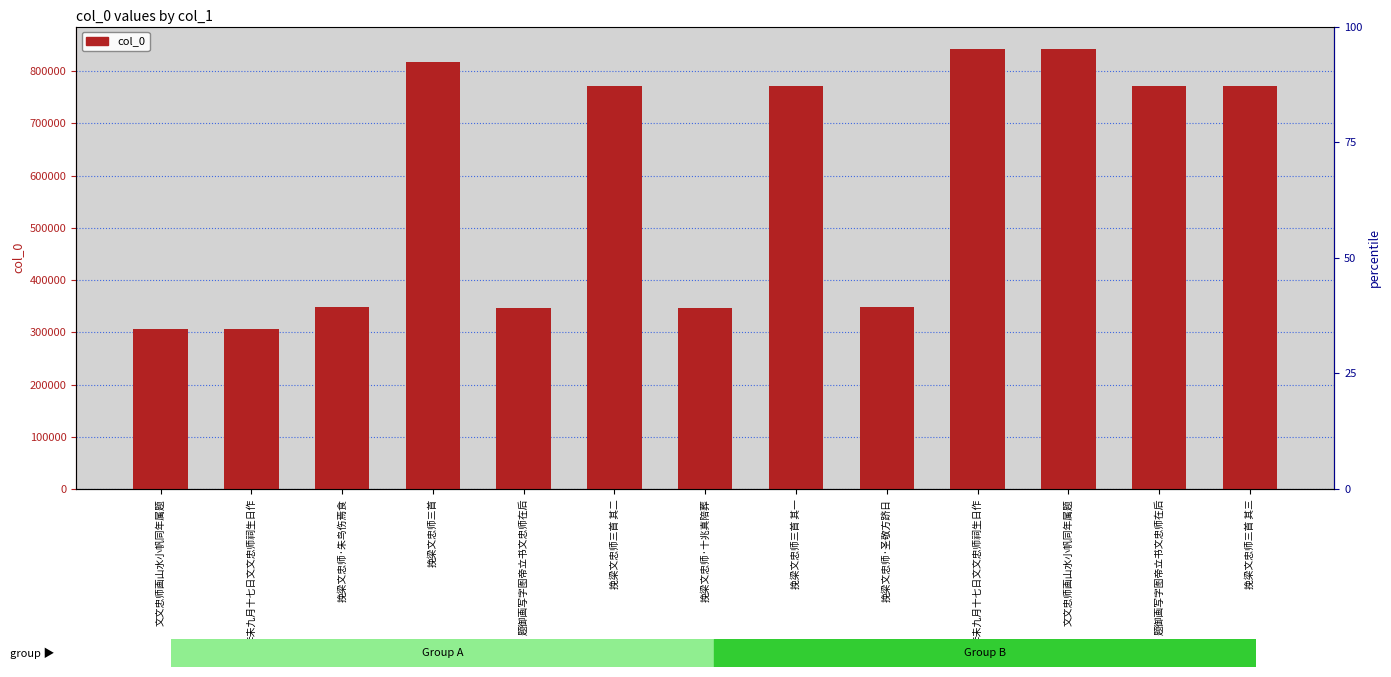

What is the difference between the maximum and minimum values?

536871